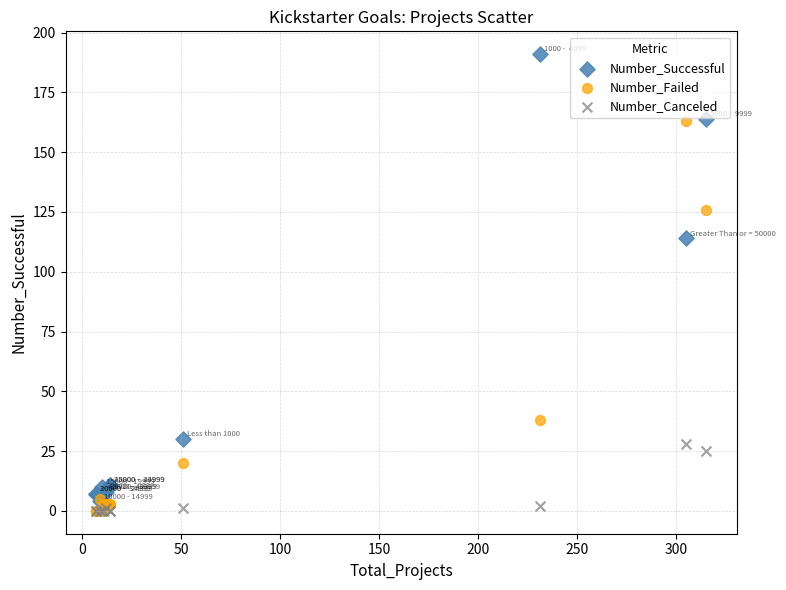

Which series has the widest spread of Y values?

Number_Successful